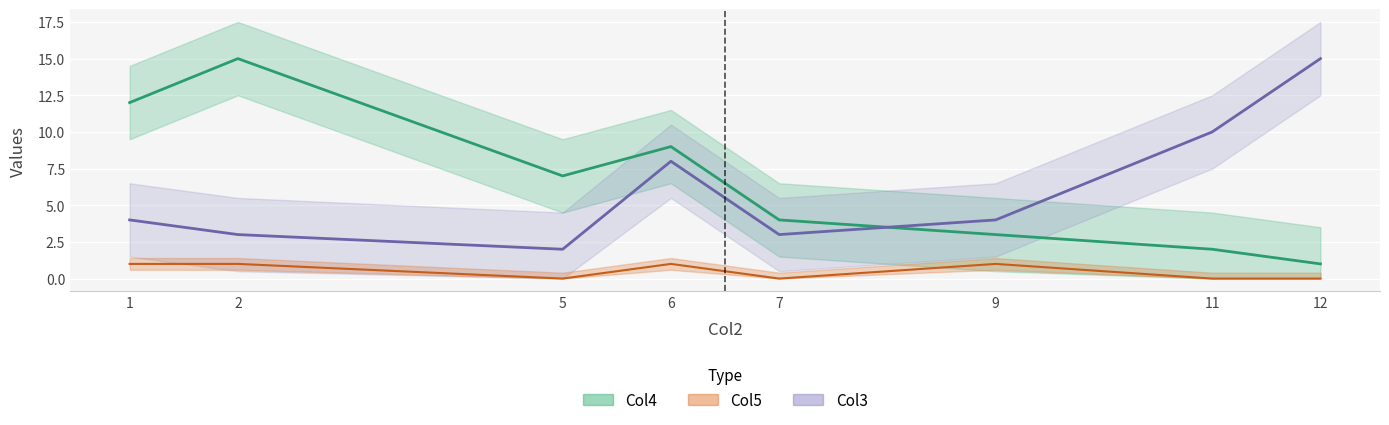

True or false: Col4 and Col5 cross at least once.

False